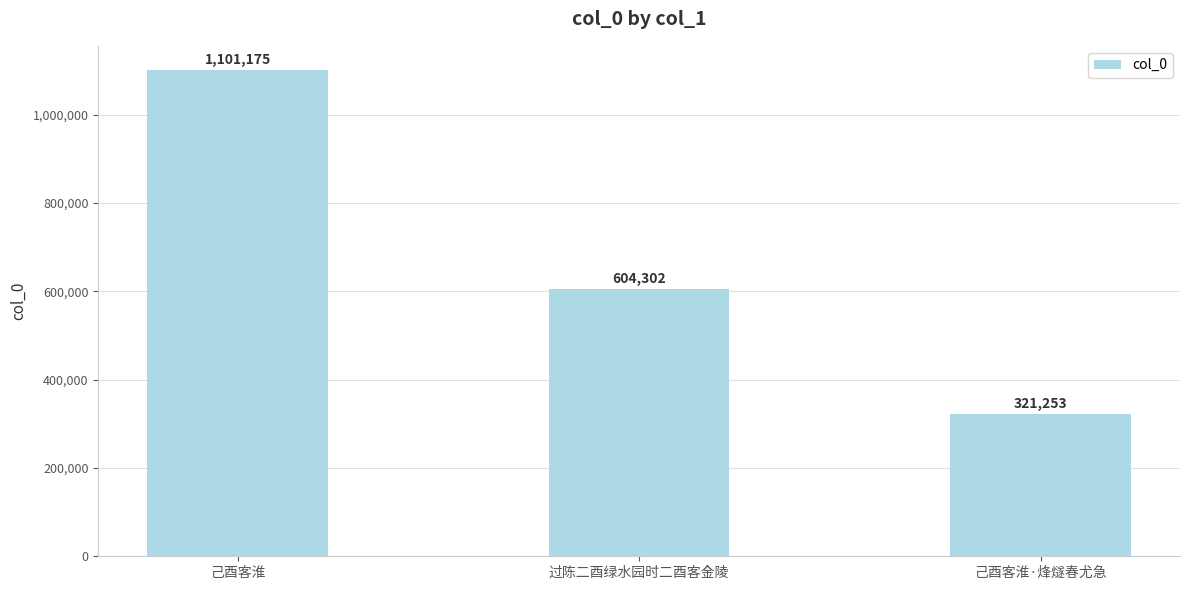

How many series are shown in this chart?

1